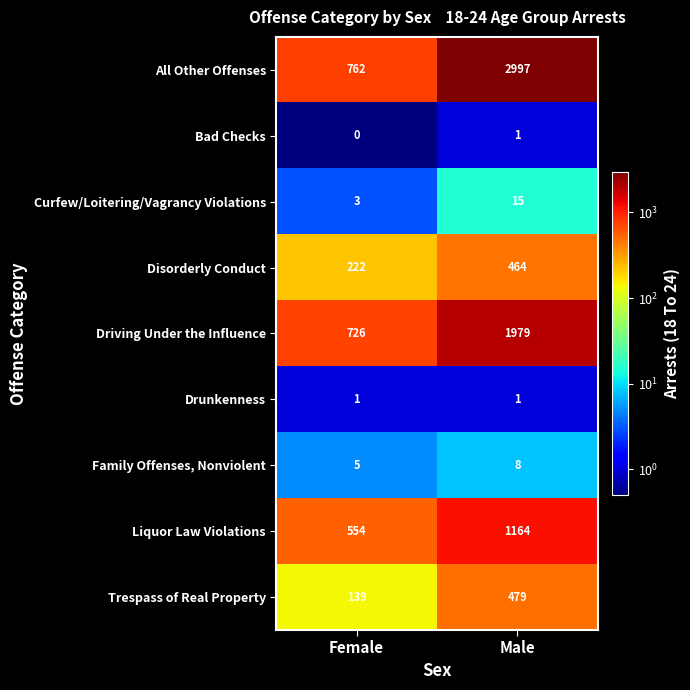

At which label is Trespass of Real Property closest to 309?

Female